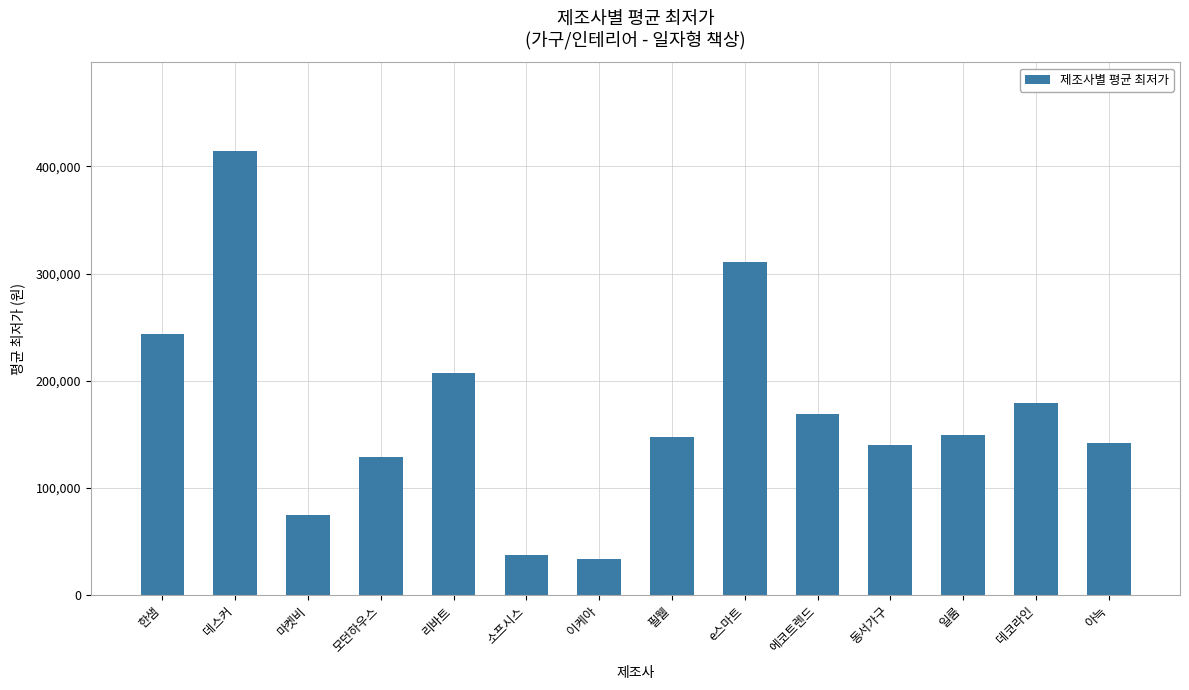

What is the smallest value displayed?

33850